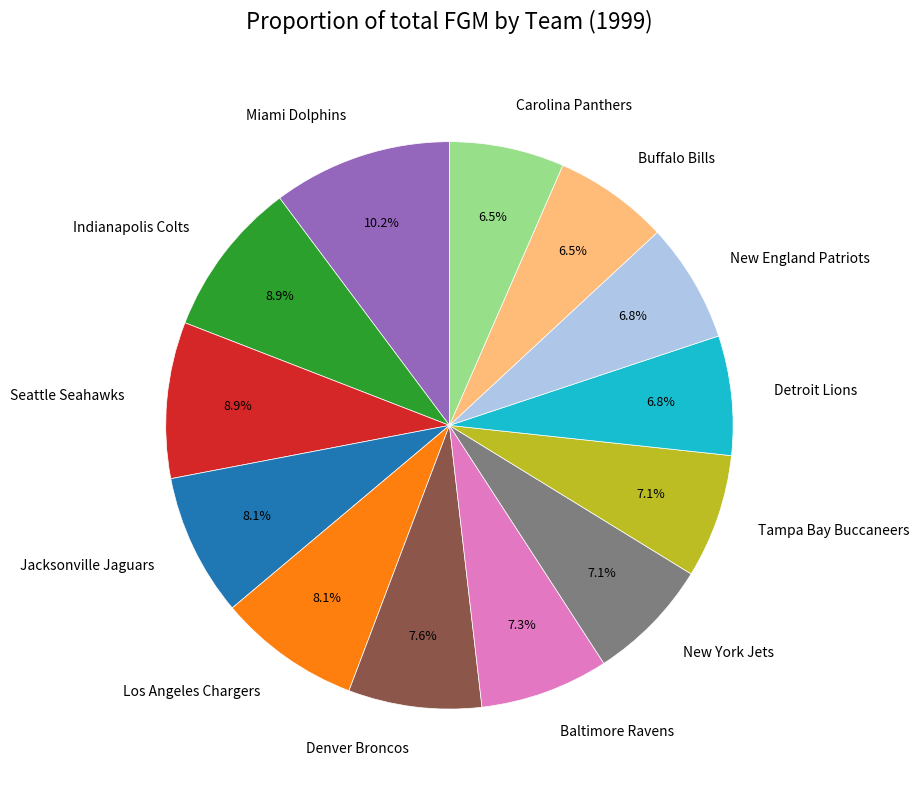

Between New England Patriots and Los Angeles Chargers, which is larger?

Los Angeles Chargers